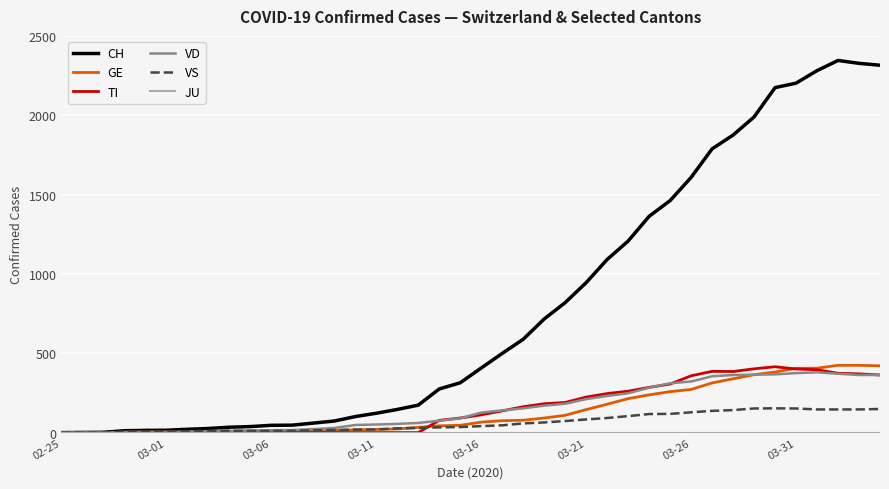

Which series has the largest range (max minus min)?

CH